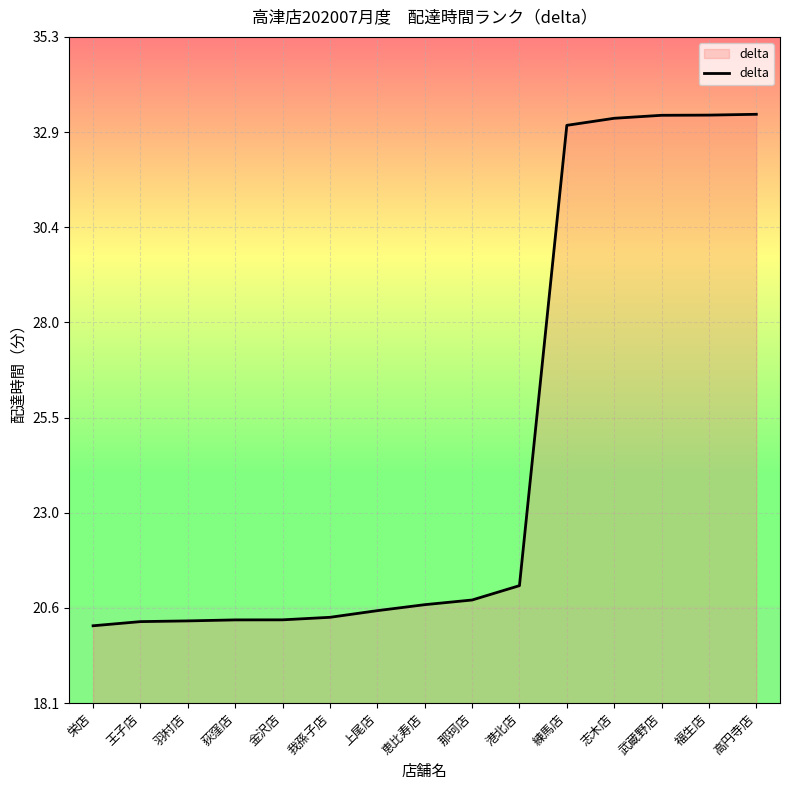

How many series are shown in this chart?

1